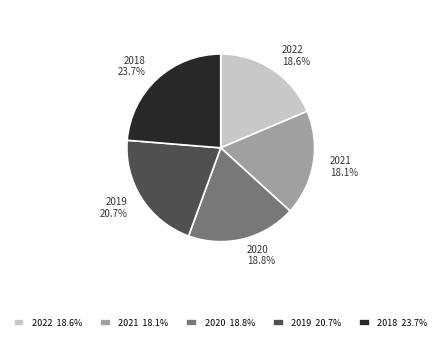

Is the sum of 2018 and 2019 greater than half?

No